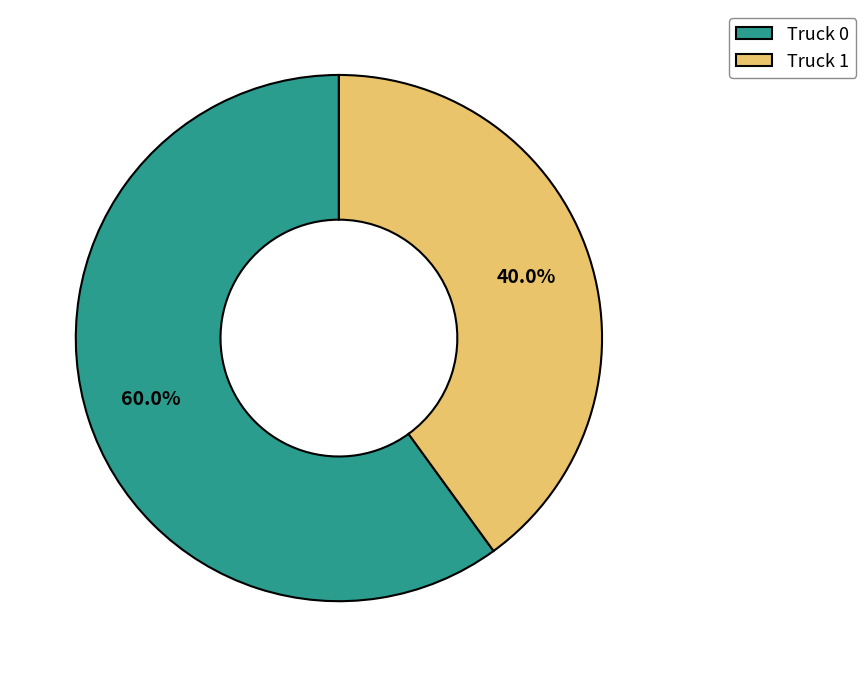

Is Truck 1 the majority of the pie?

No